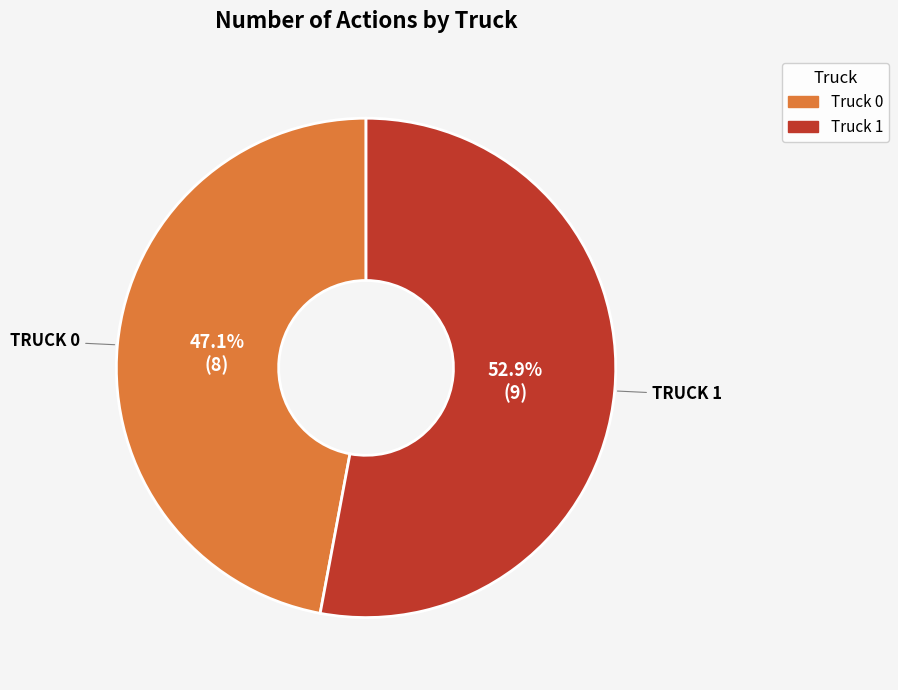

To the nearest percent, what is the average slice percentage?

50%